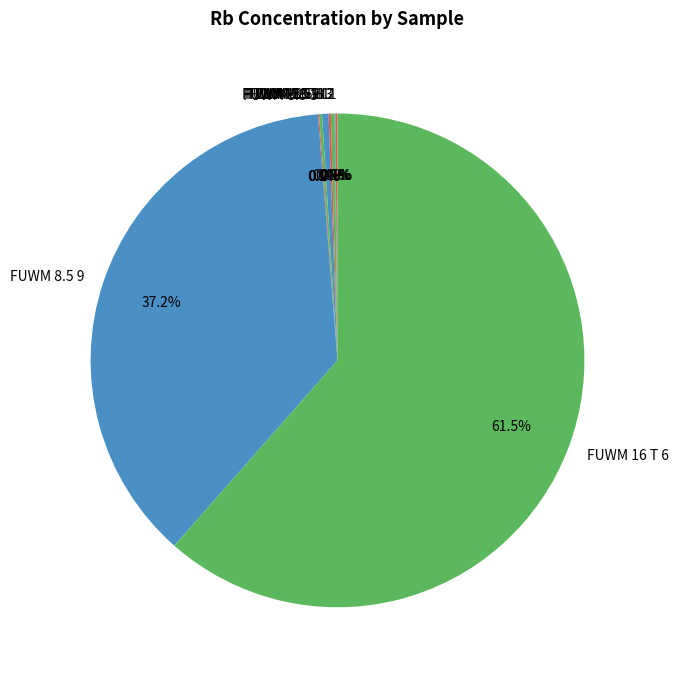

Which slice represents more than half of the pie?

FUWM 16 T 6